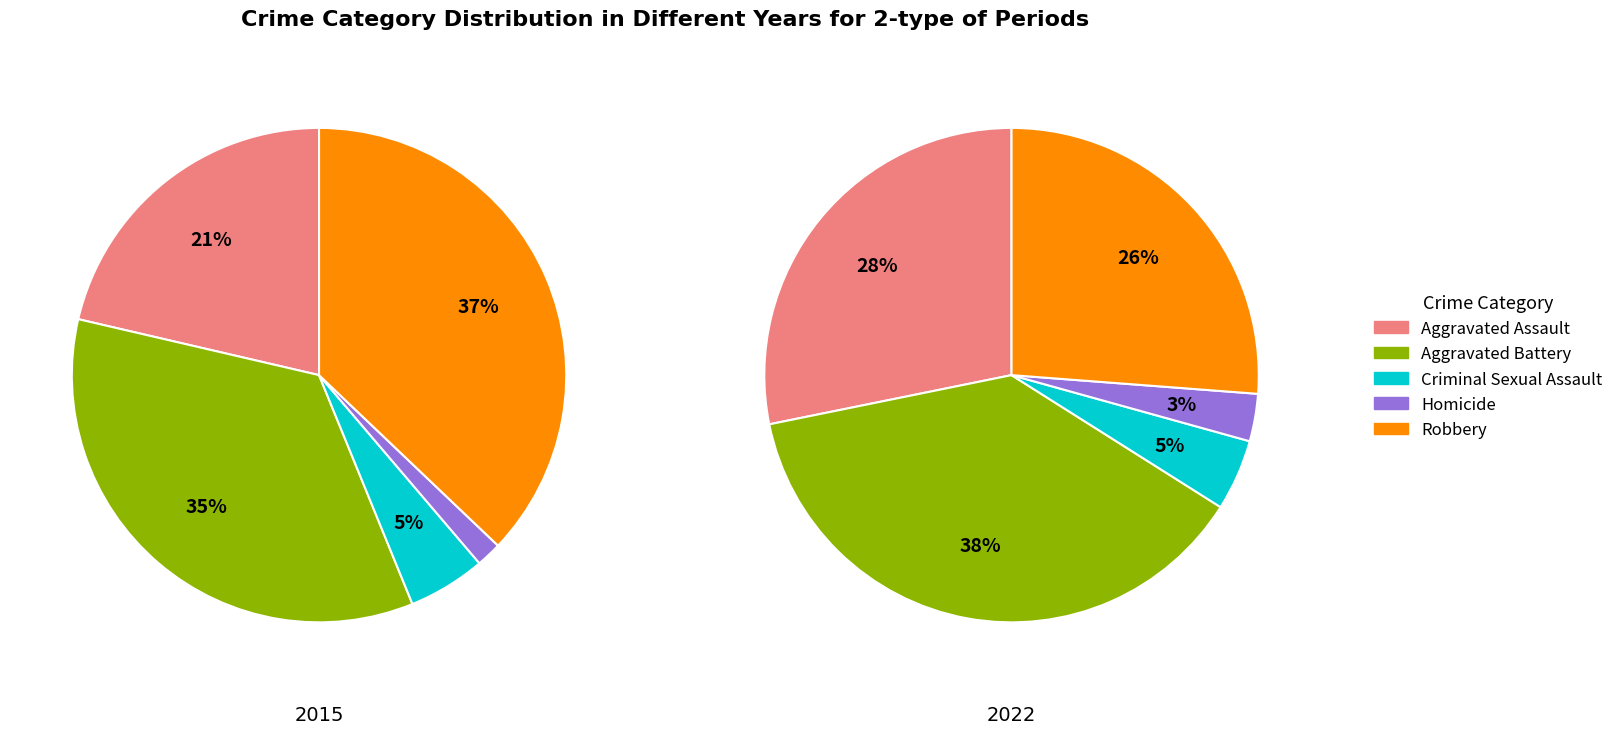

Which category has the biggest portion of the pie?

Aggravated Battery